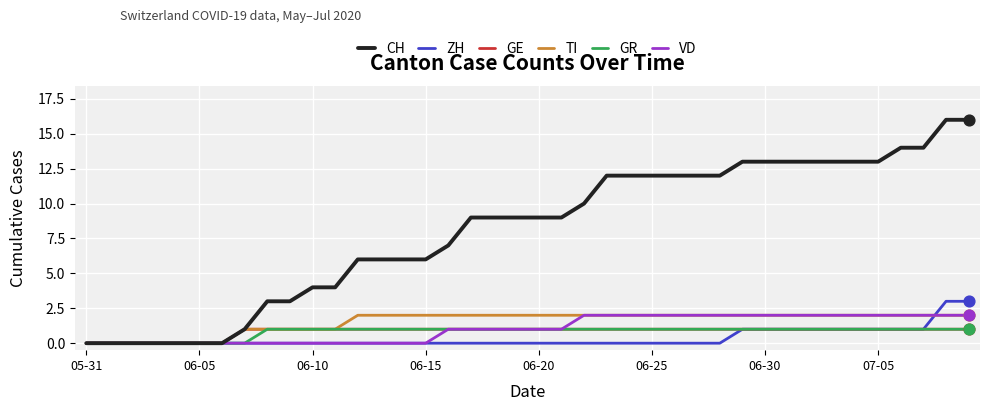

Which series has the largest total across all categories?

CH